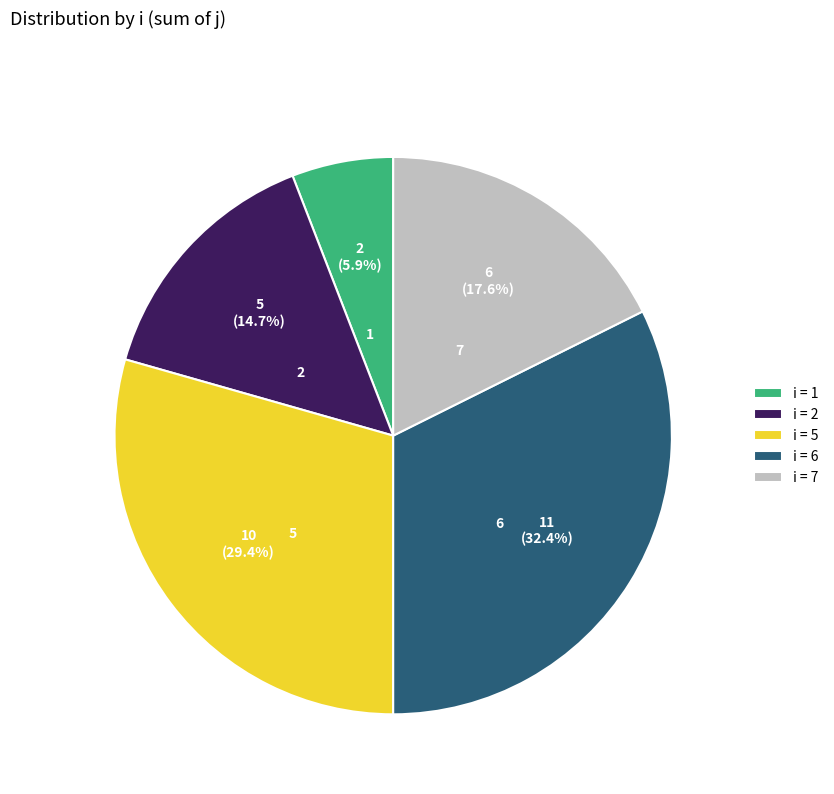

Is 2 the majority of the pie?

No